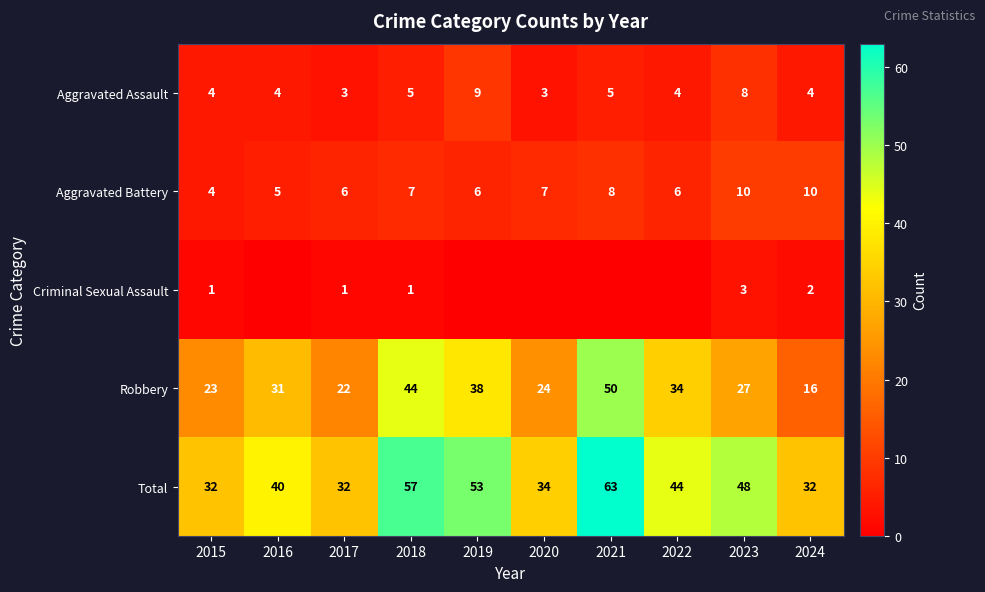

The value of Criminal Sexual Assault at 2018 is 1. True or false?

True